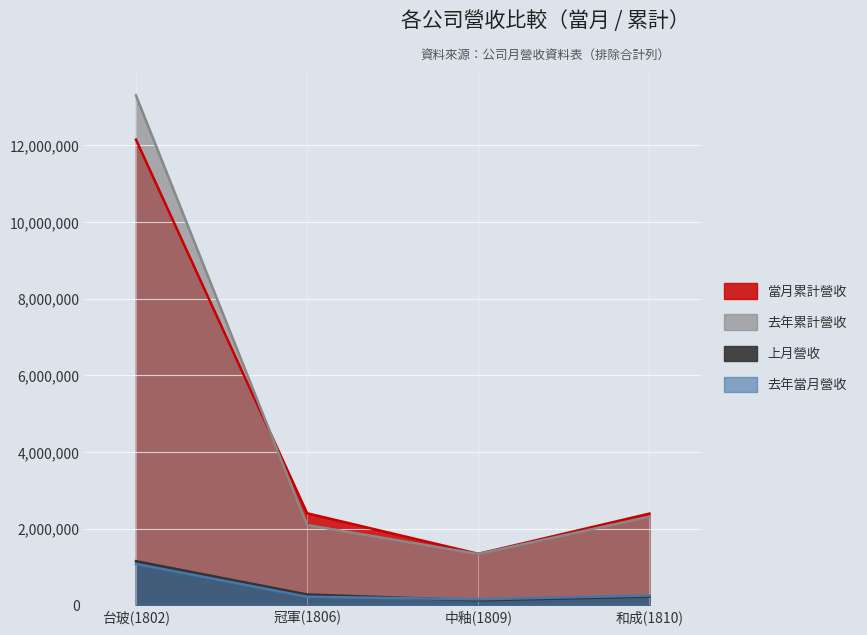

At how many categories does at least one series exceed 3603616?

1